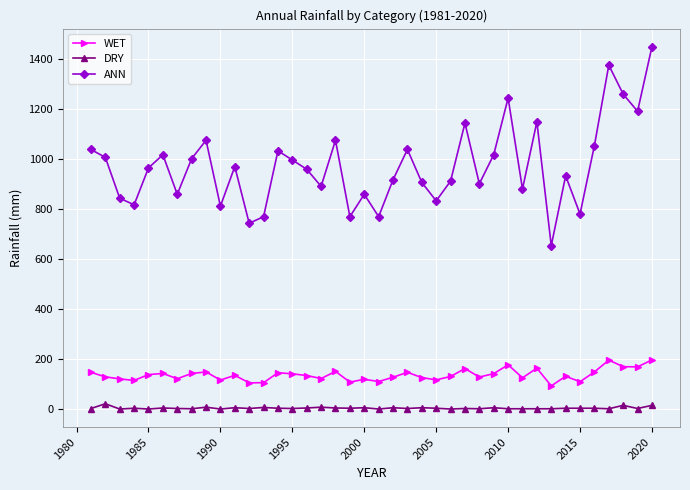

What is the sum of all DRY values?

155.0